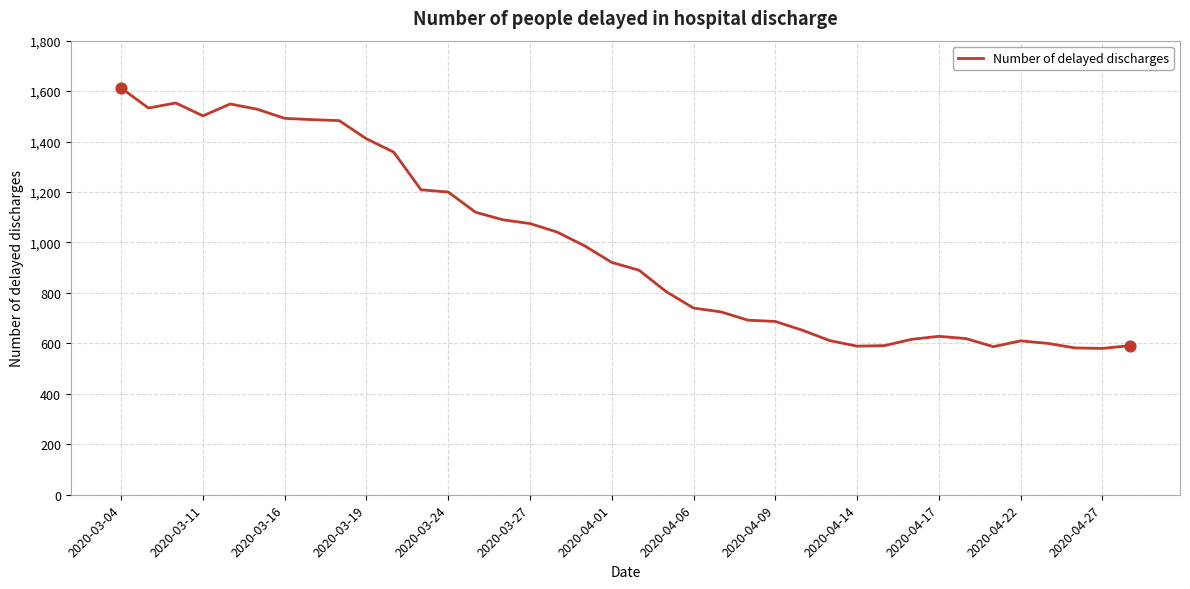

What is the difference between the maximum and minimum values?

1032